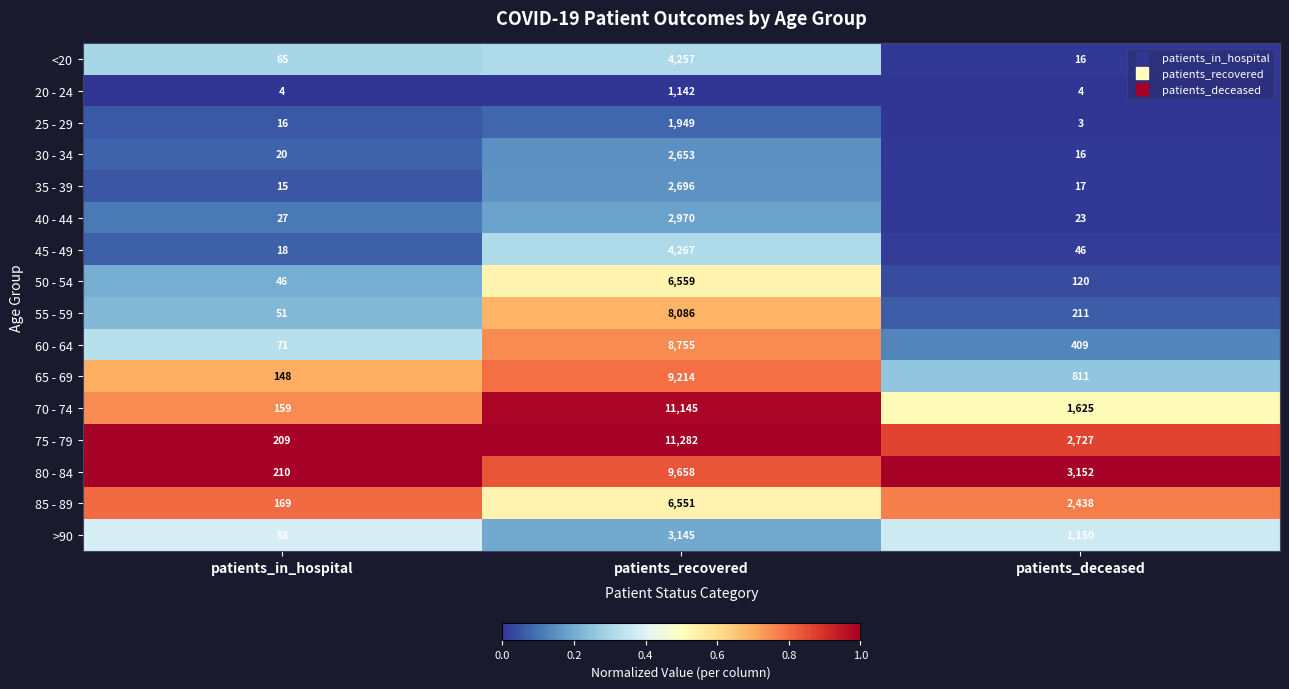

The 65 - 69 series shows 53 at patients_in_hospital. True or false?

False